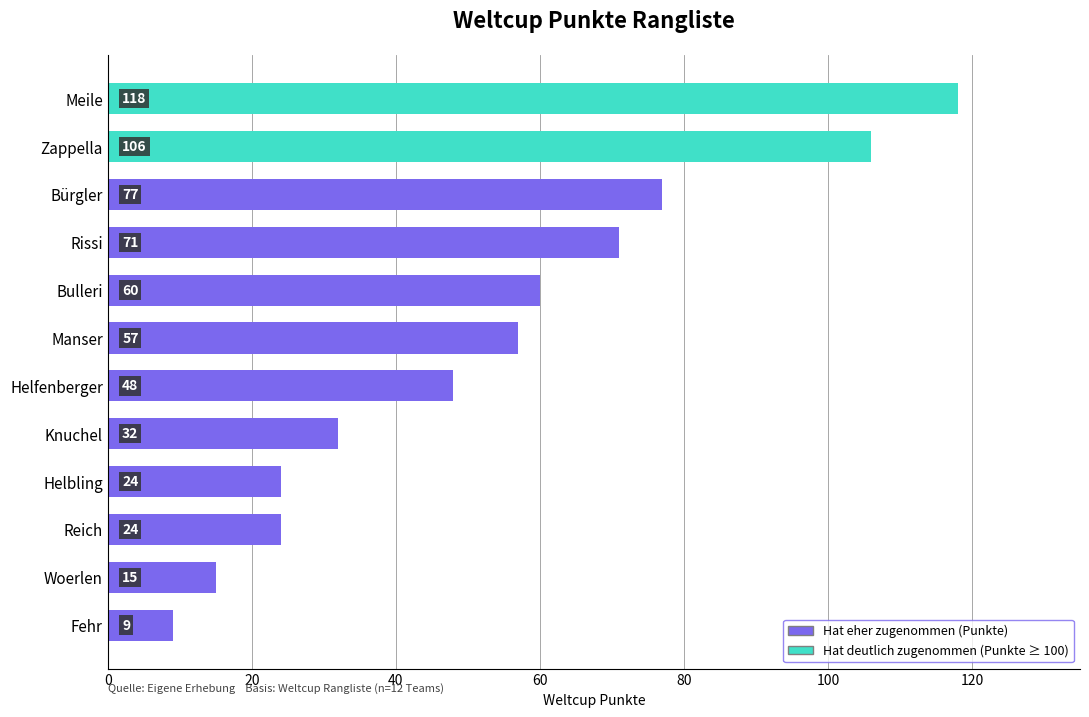

The chart shows a value of 9 at Fehr. True or false?

True